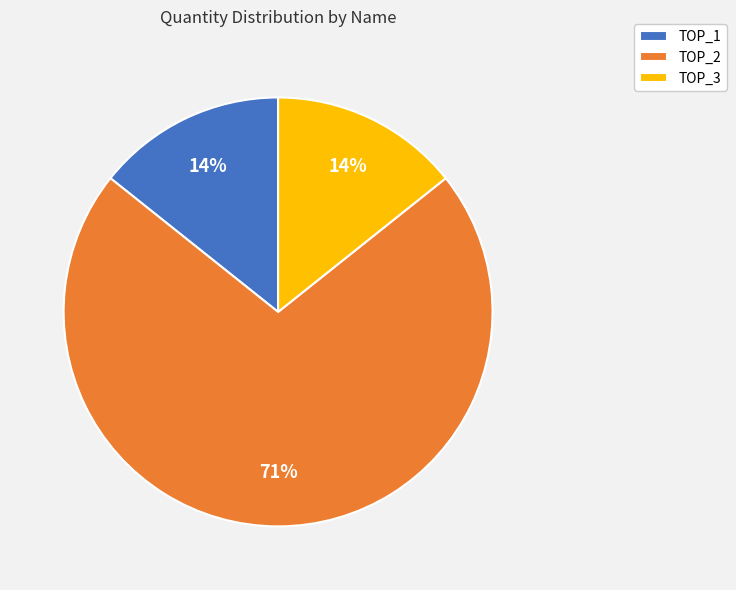

To the nearest percent, what is the combined percentage of TOP_2 and TOP_3?

86%